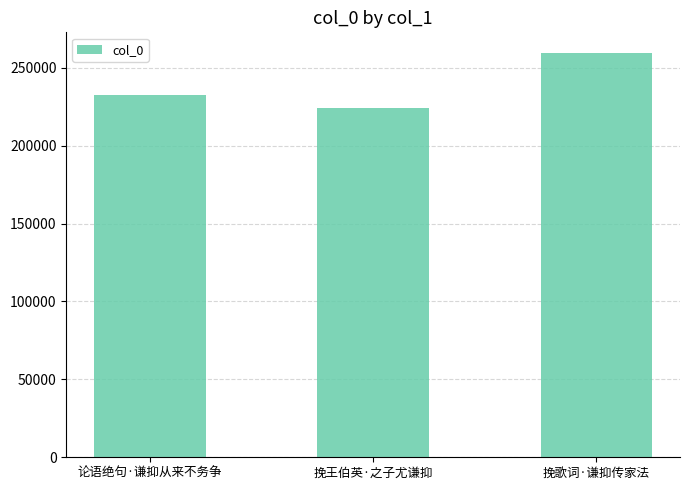

The value at 论语绝句·谦抑从来不务争 is 232451. True or false?

True